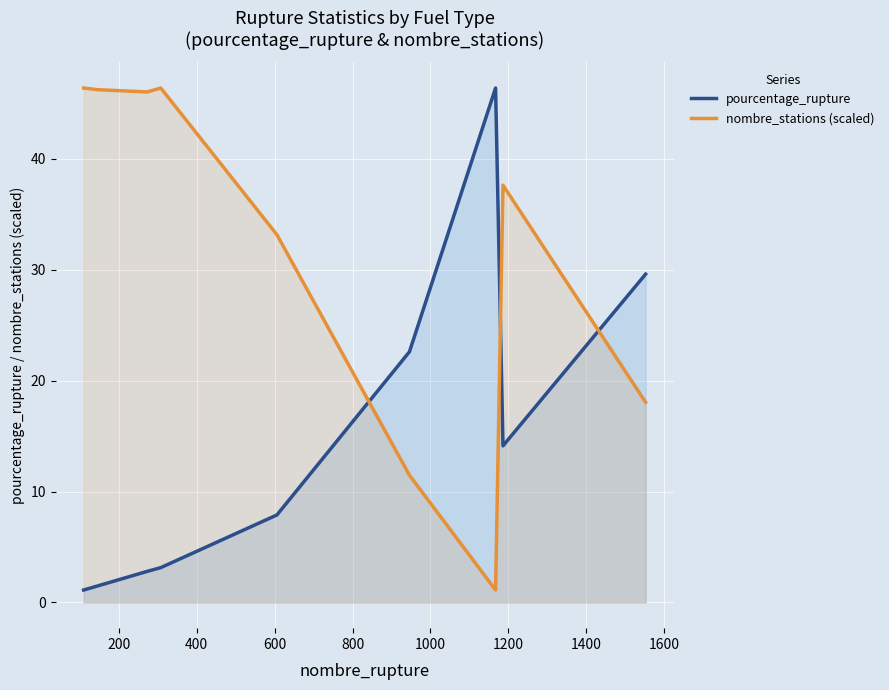

What is the difference between the maximum and minimum values in the pourcentage_rupture series?

45.3